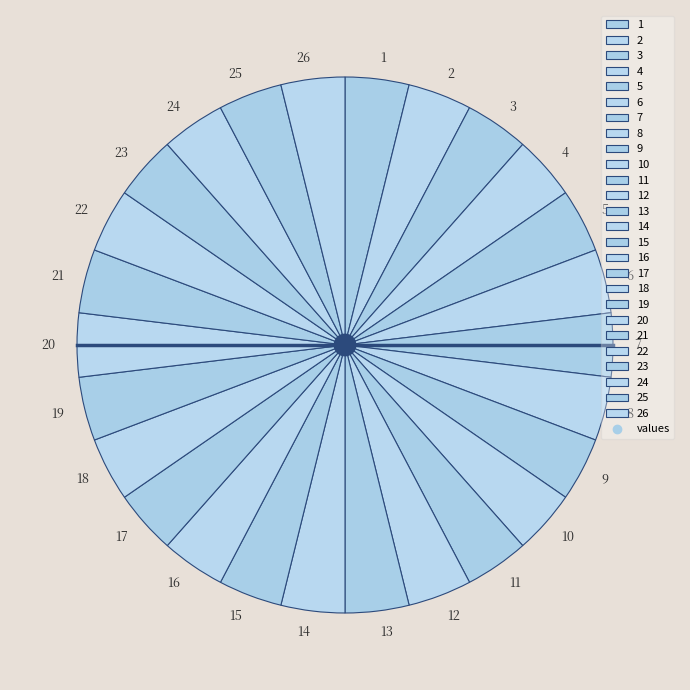

How many segments does this pie chart have?

26